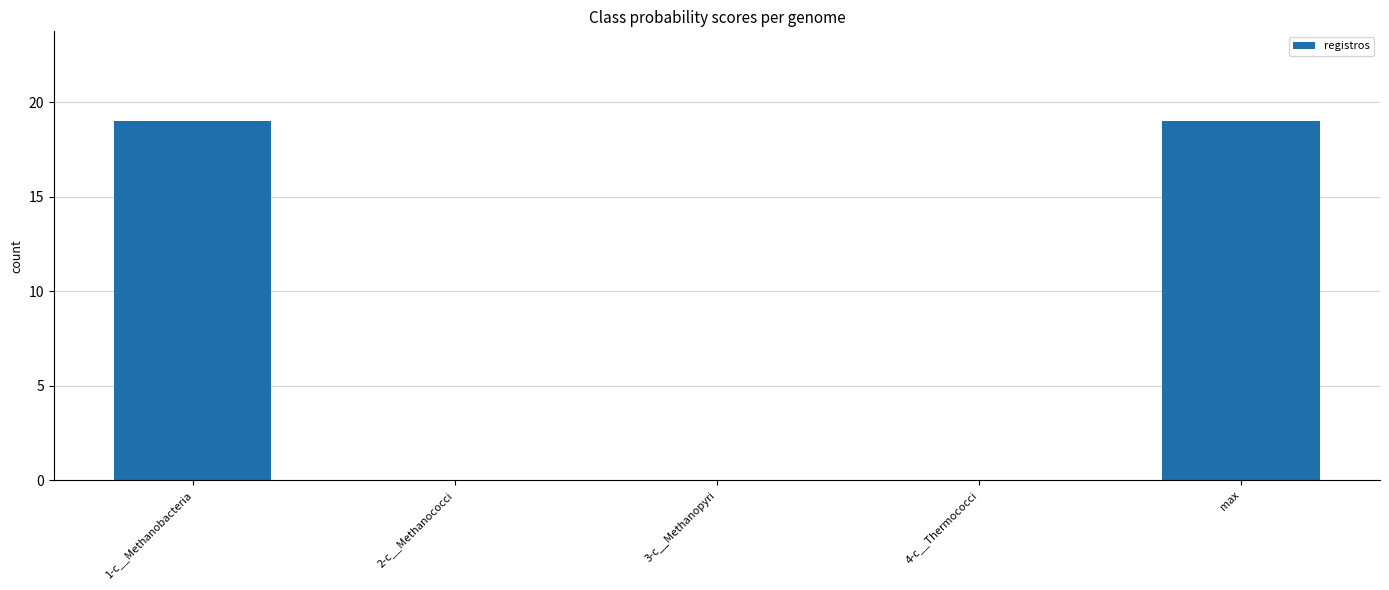

Count the values in the range 0 to 19.

5